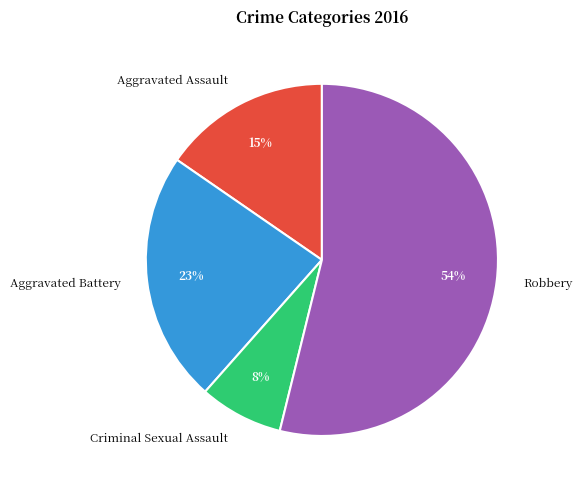

To the nearest percent, what portion does Aggravated Battery represent?

23%